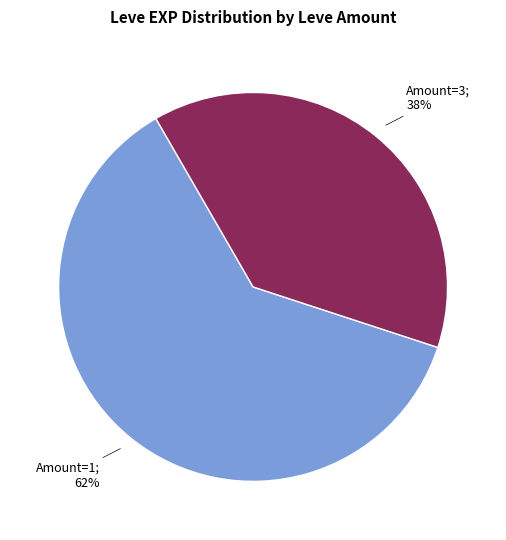

Is there any slice that represents more than half of the pie?

Yes